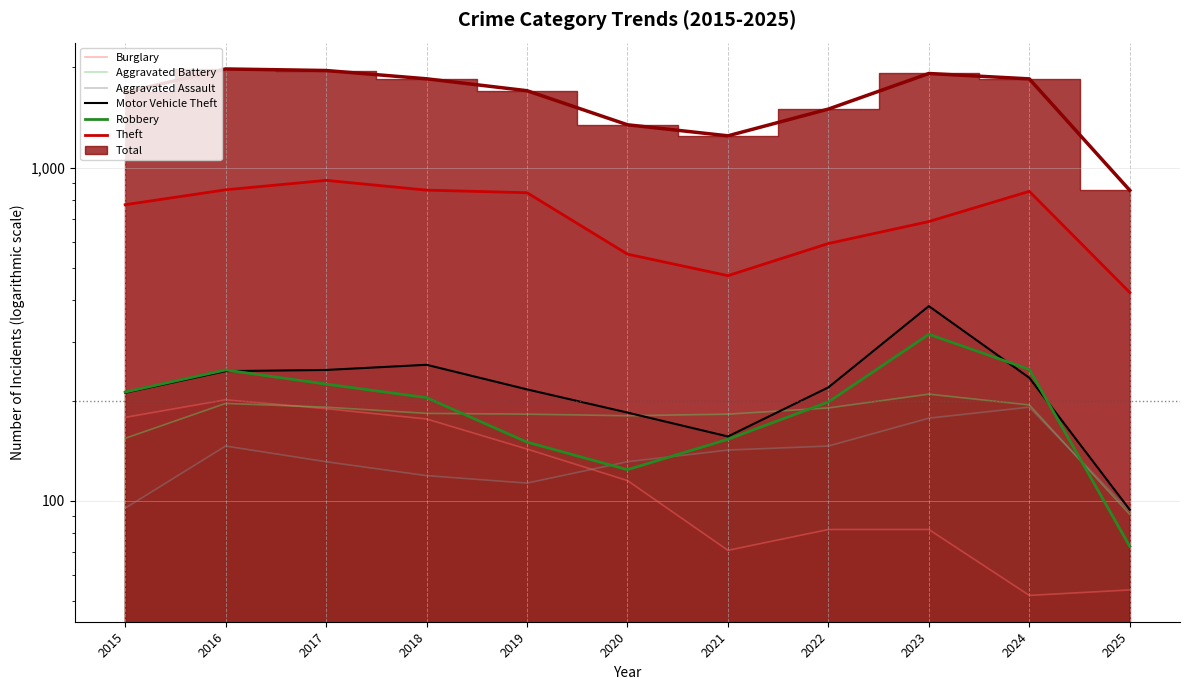

The value of Aggravated Battery at 2016 is 301. True or false?

False